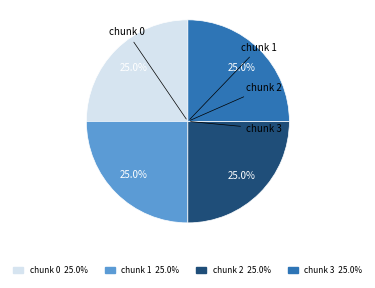

What is the total percentage of chunk 3 25.0% and chunk 1 25.0%?

50.0%